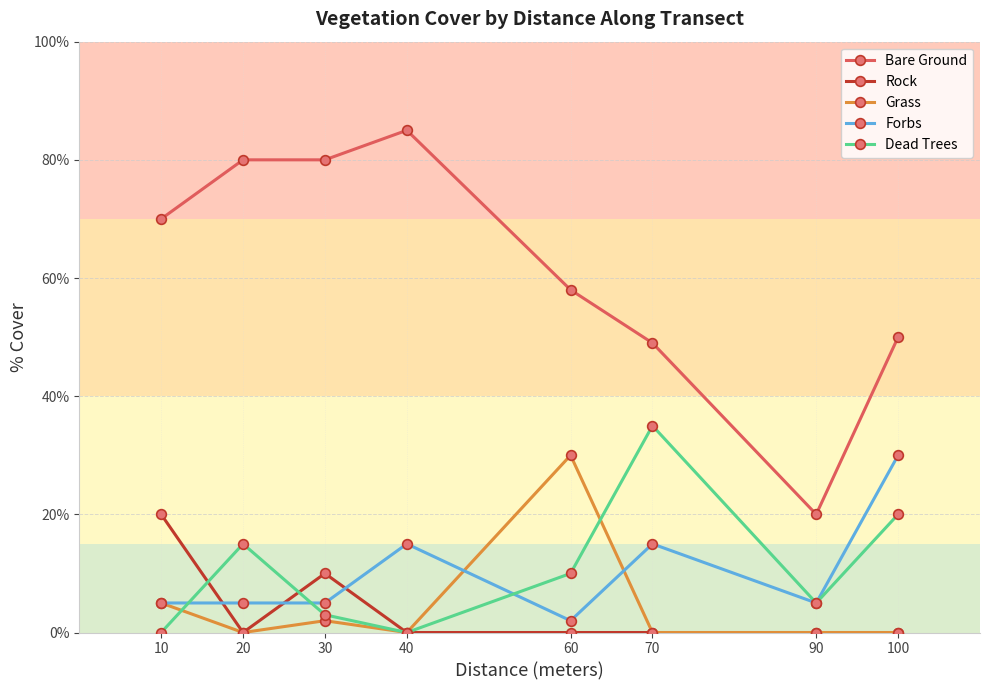

In Rock, how many points are higher than both neighbors (excluding endpoints)?

1